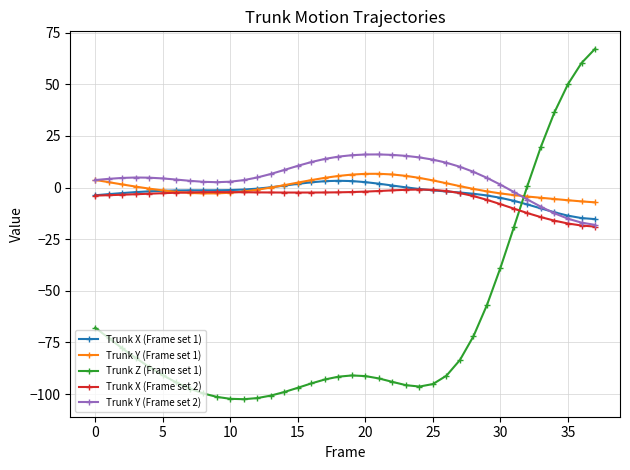

How many lines are shown in the chart?

5